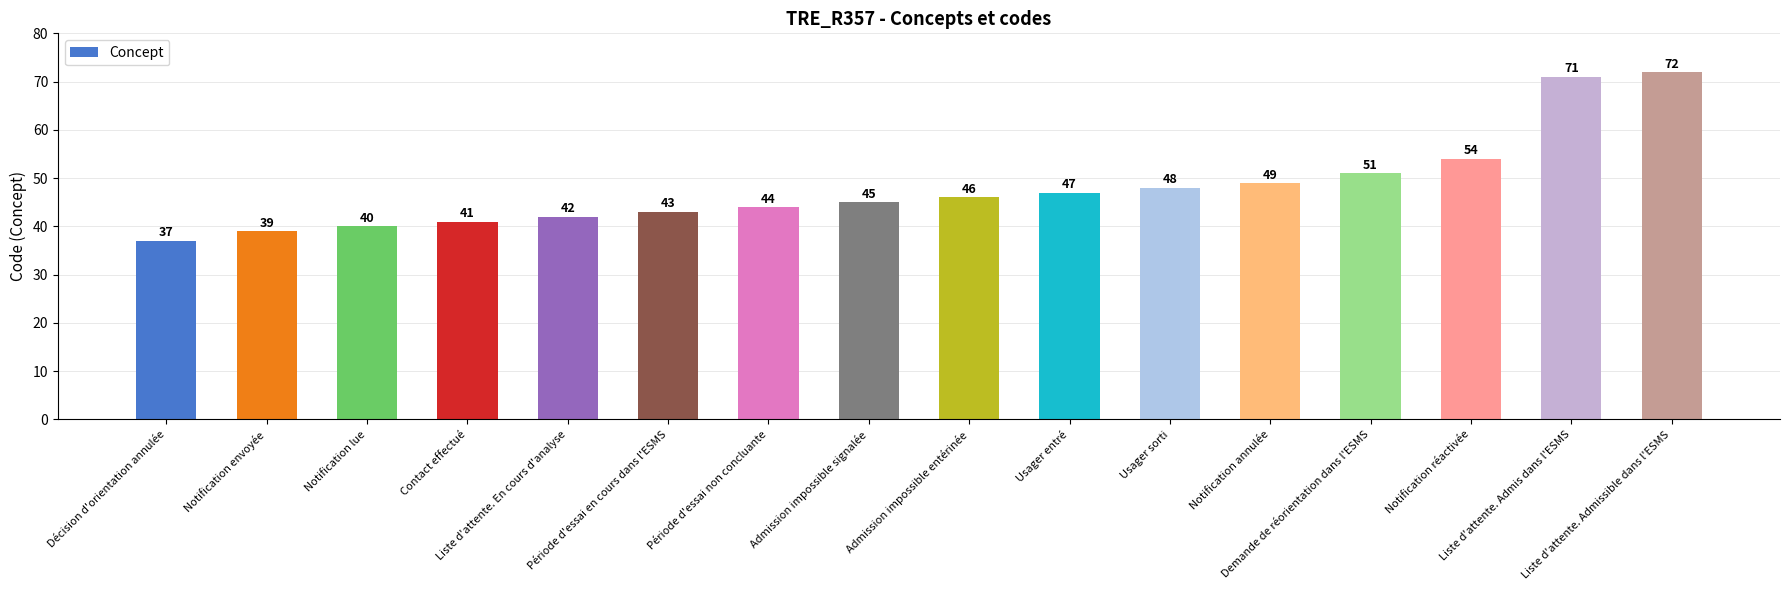

List the labels in order of value, smallest first.

Décision d'orientation annulée, Notification envoyée, Notification lue, Contact effectué, Liste d'attente. En cours d'analyse, Période d'essai en cours dans l'ESMS, Période d'essai non concluante, Admission impossible signalée, Admission impossible entérinée, Usager entré, Usager sorti, Notification annulée, Demande de réorientation dans l'ESMS, Notification réactivée, Liste d'attente. Admis dans l'ESMS, Liste d'attente. Admissible dans l'ESMS